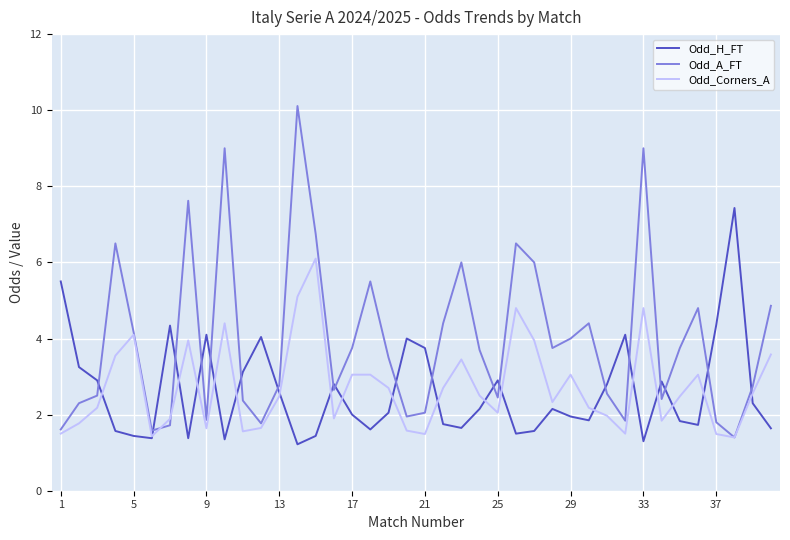

Which series has the largest total across all categories?

Odd_A_FT